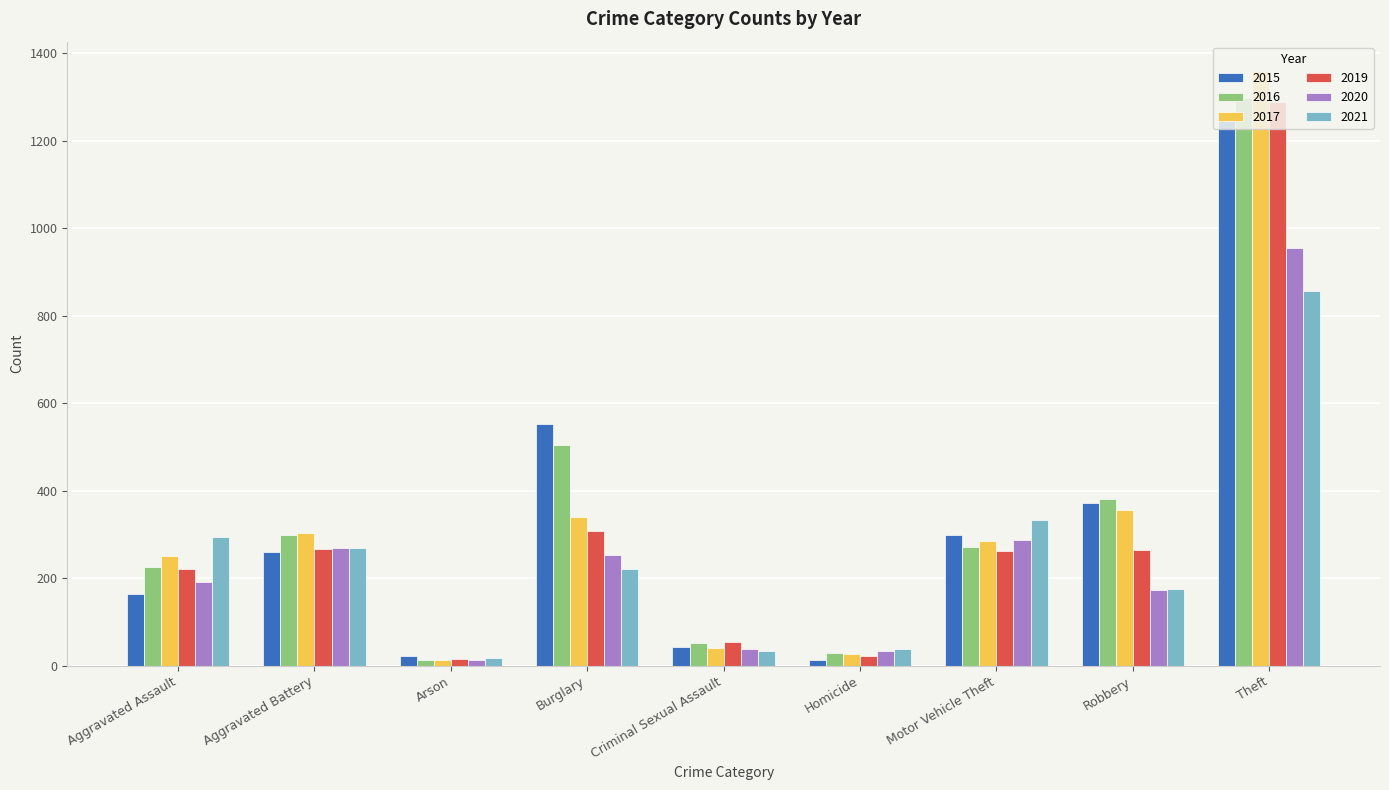

At which category is the sum across all series the highest?

Theft